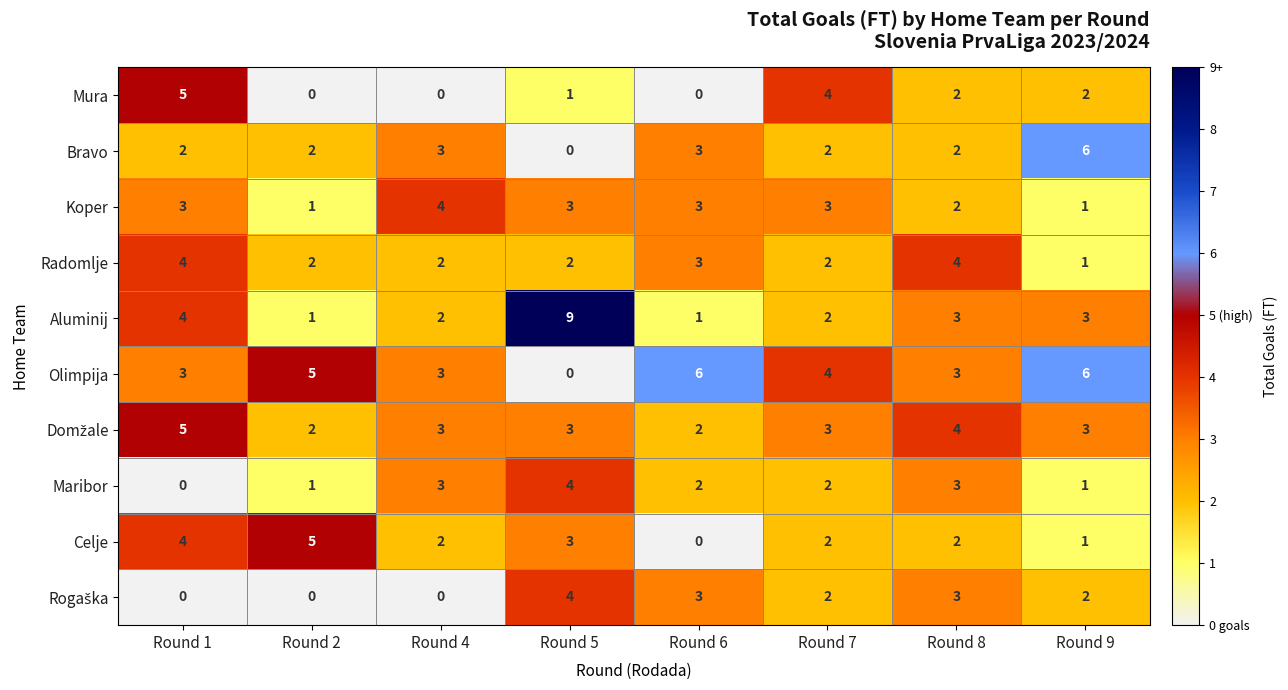

What is the difference between the second highest and second lowest values in the Mura series?

4